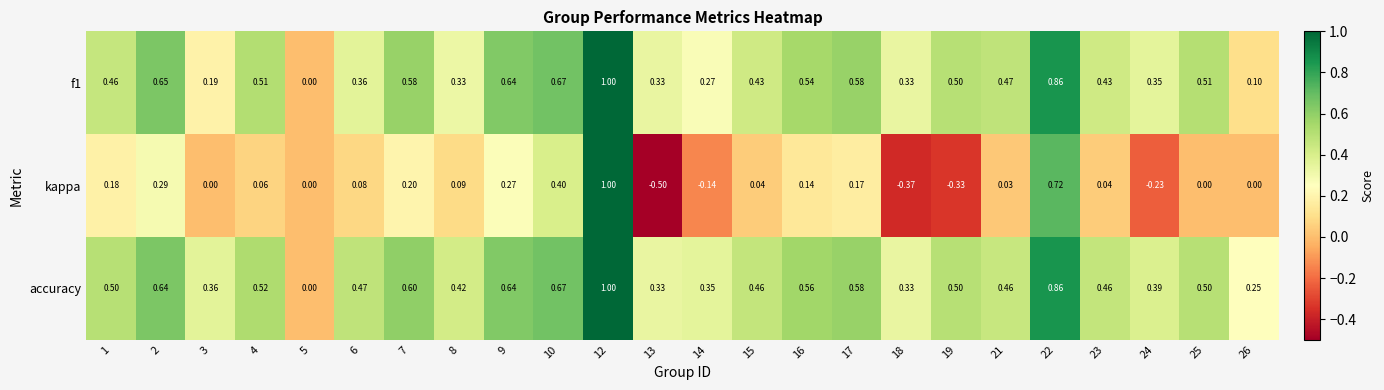

What is the spread (max minus min) of values at 4?

0.5